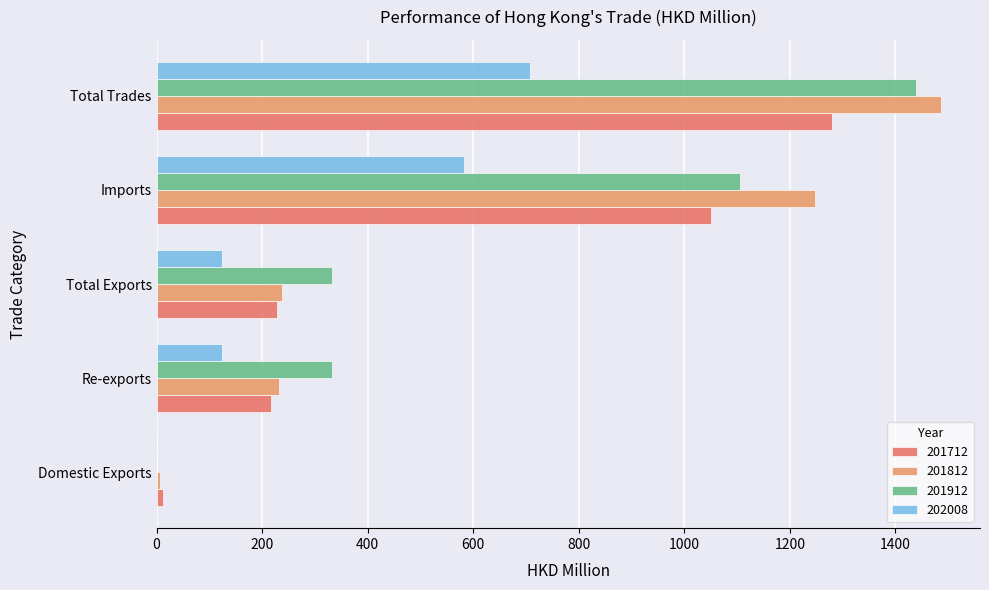

How many data points in 201912 are above 333?

3